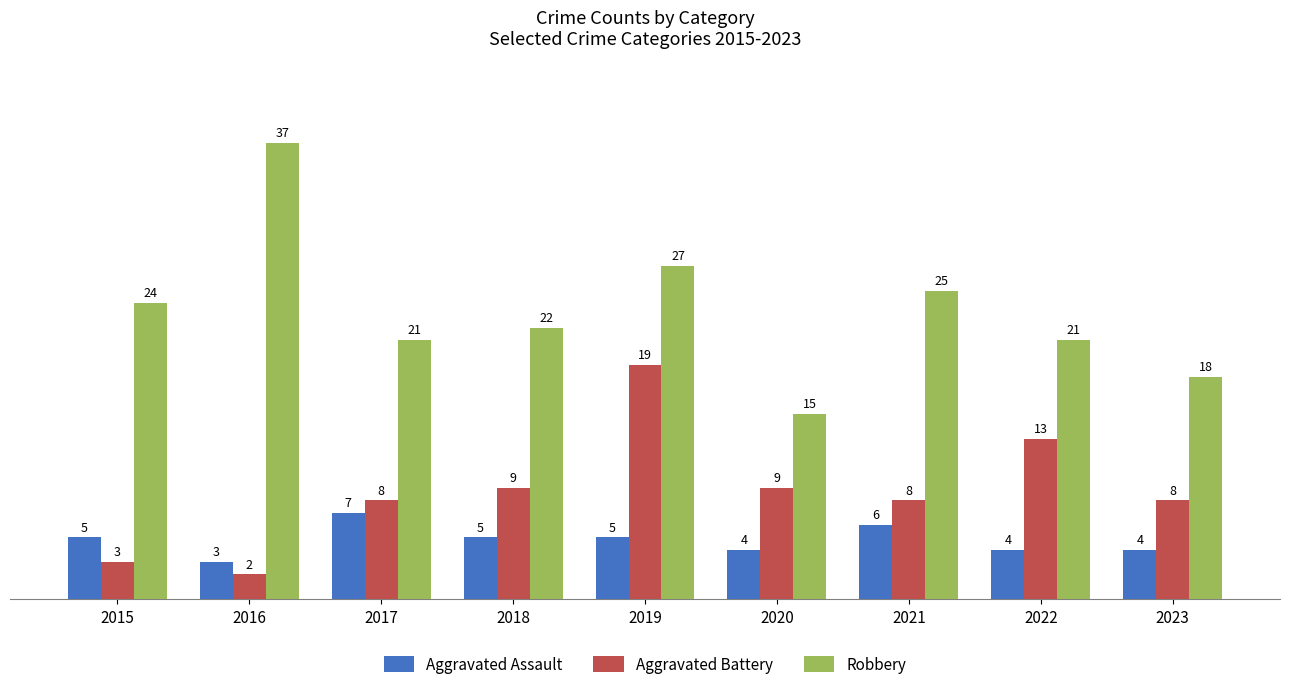

What is the sum of the Robbery values at 2017 and 2022?

42